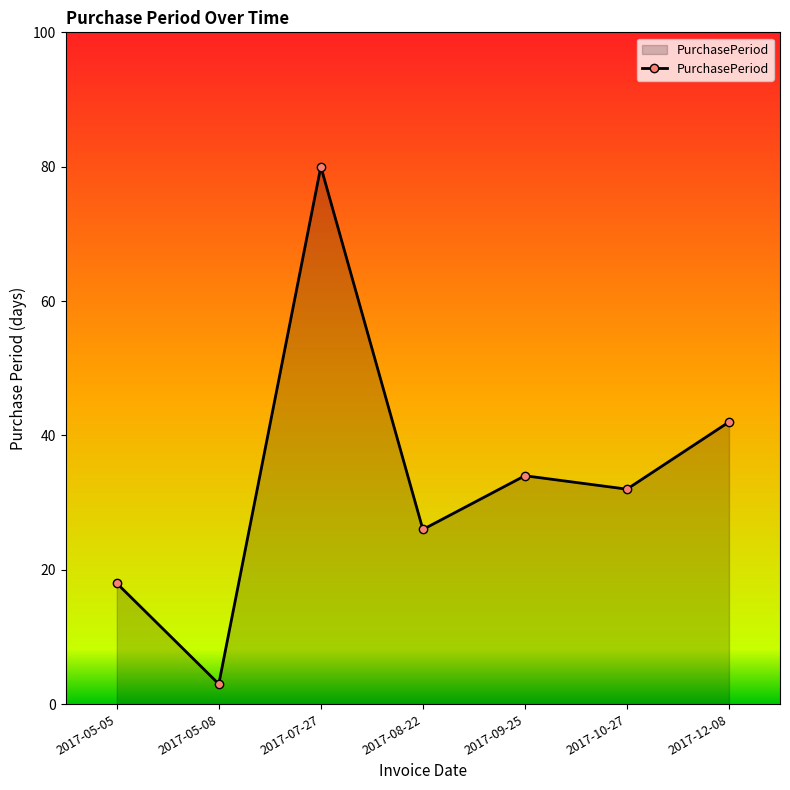

Count the number of data series in this chart.

1